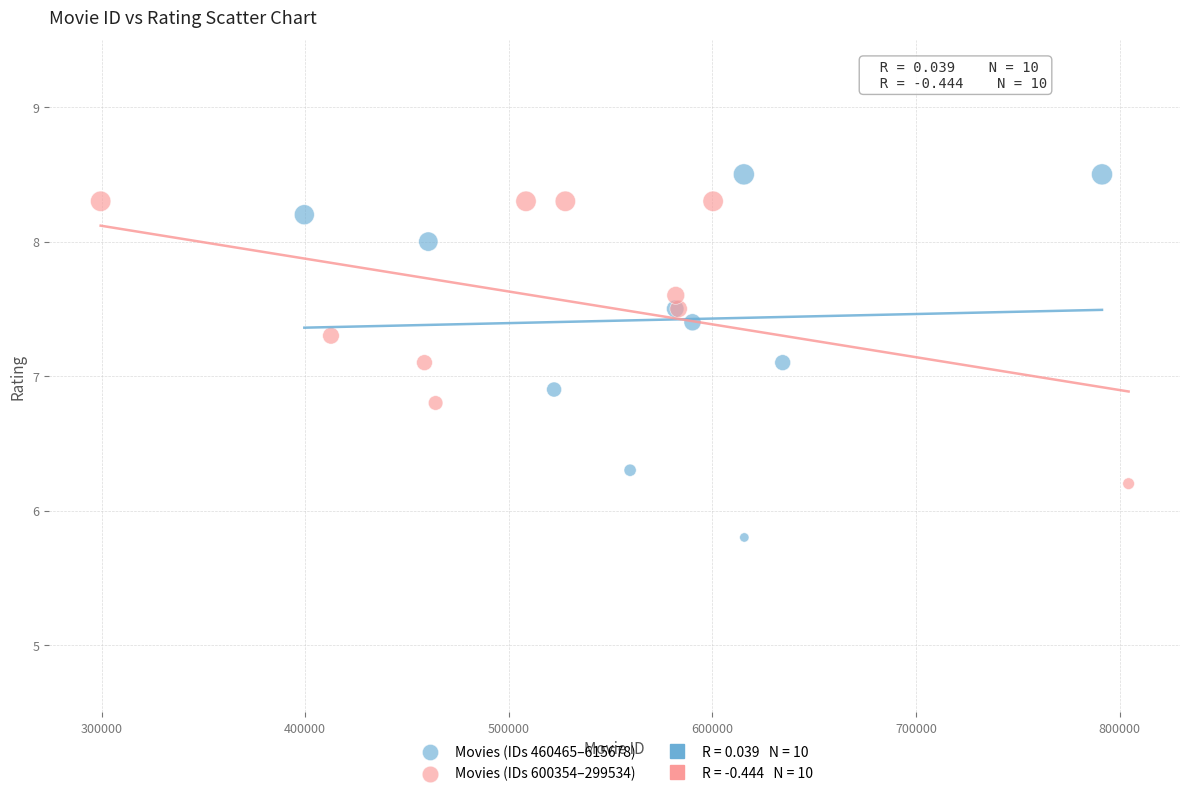

Which series reaches the minimum Y coordinate?

Movies (IDs 460465–615678)